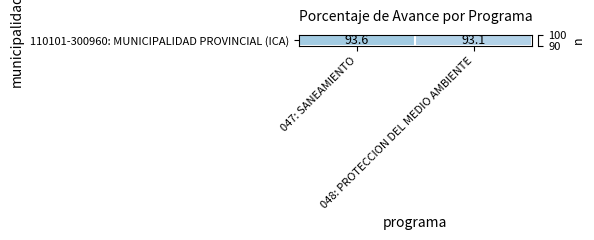

What is the difference between the values at 047: SANEAMIENTO and 048: PROTECCION DEL MEDIO AMBIENTE?

0.5